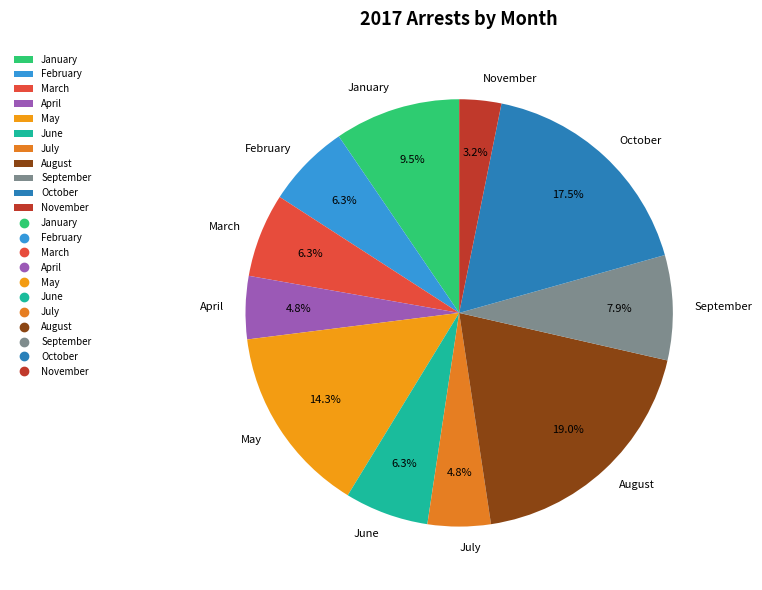

How many segments does this pie chart have?

11